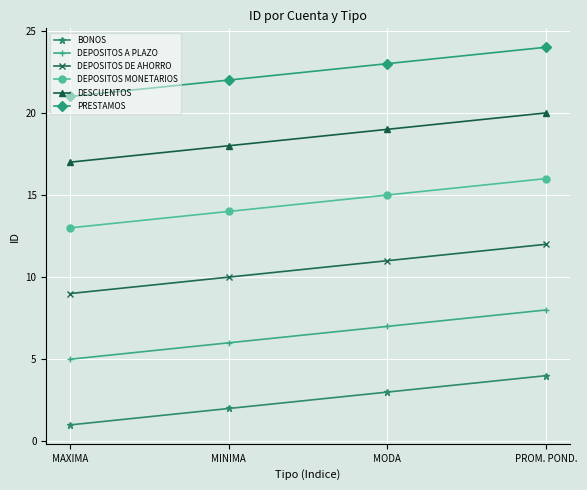

What is the difference between the highest and lowest values at MINIMA?

20